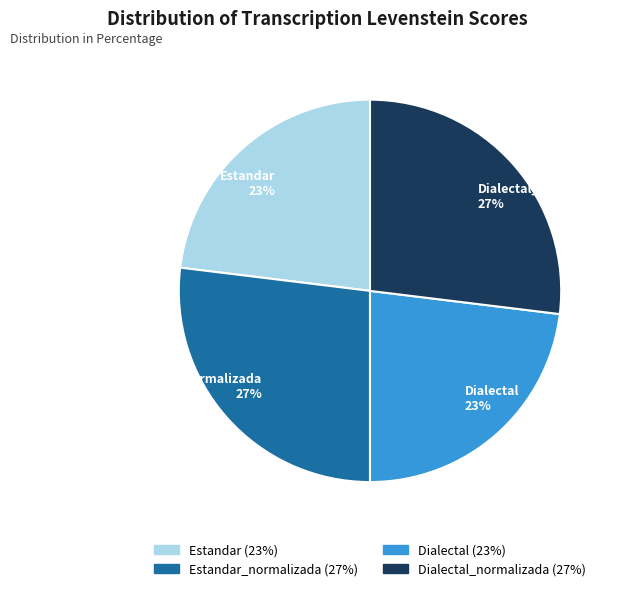

Is it true that Estandar_normalizada is 27% of the pie?

True